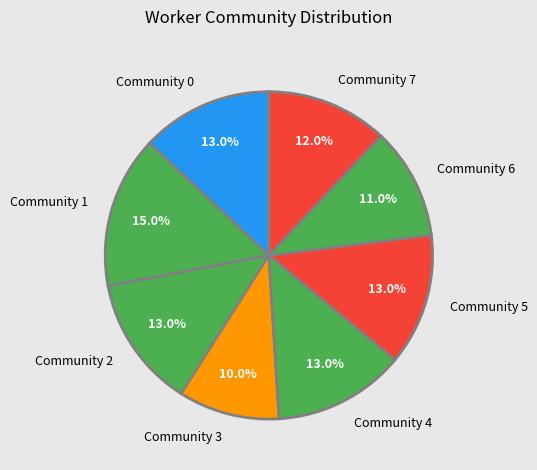

Which category has the biggest portion of the pie?

Community 1